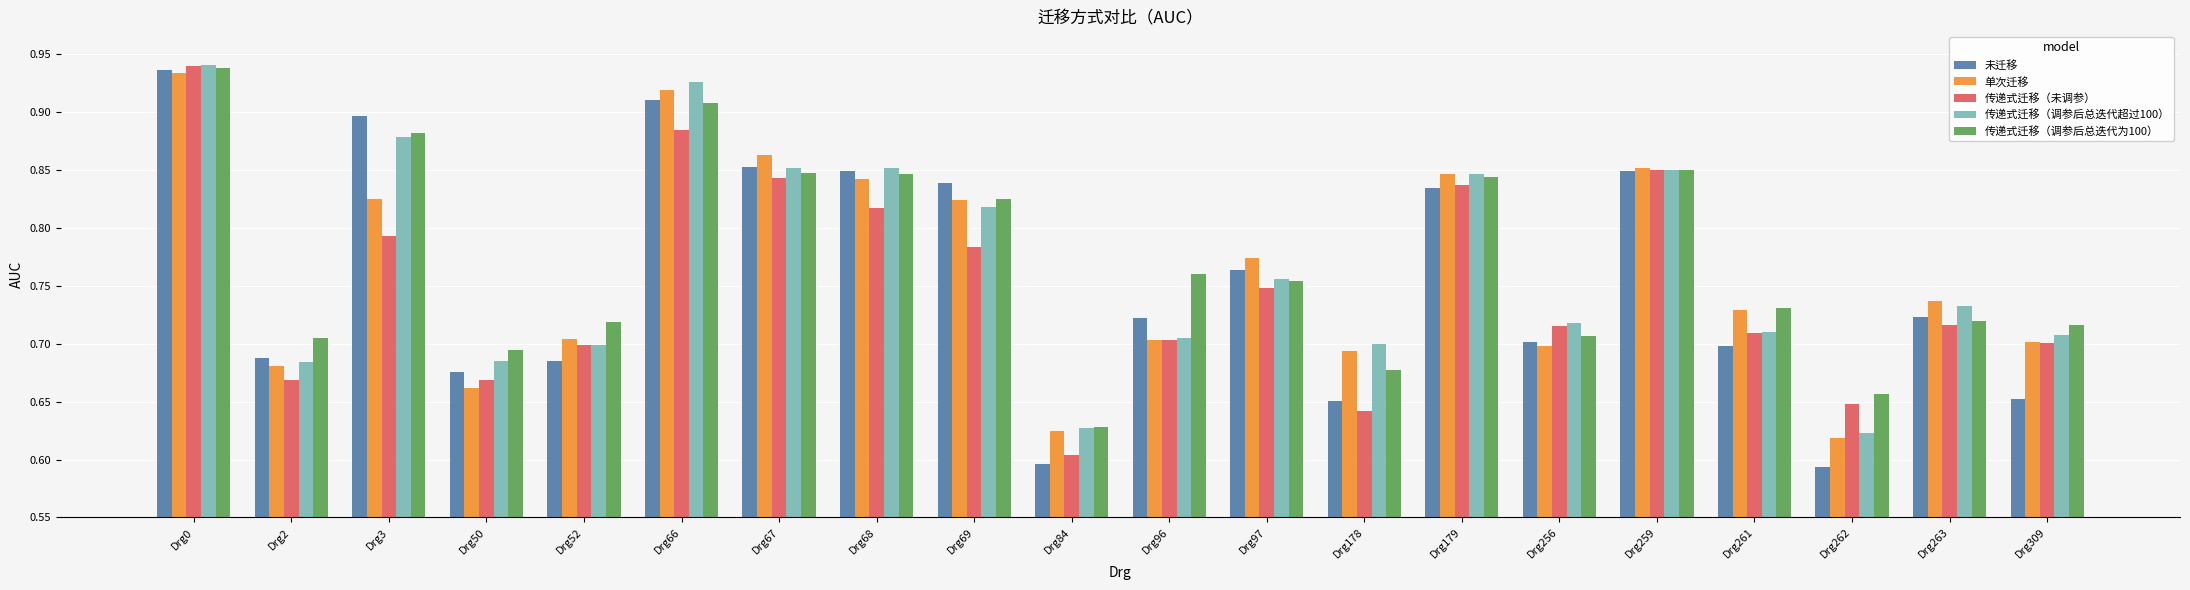

The value of 传递式迁移（调参后总迭代超过100） at Drg66 is 0.9. True or false?

True